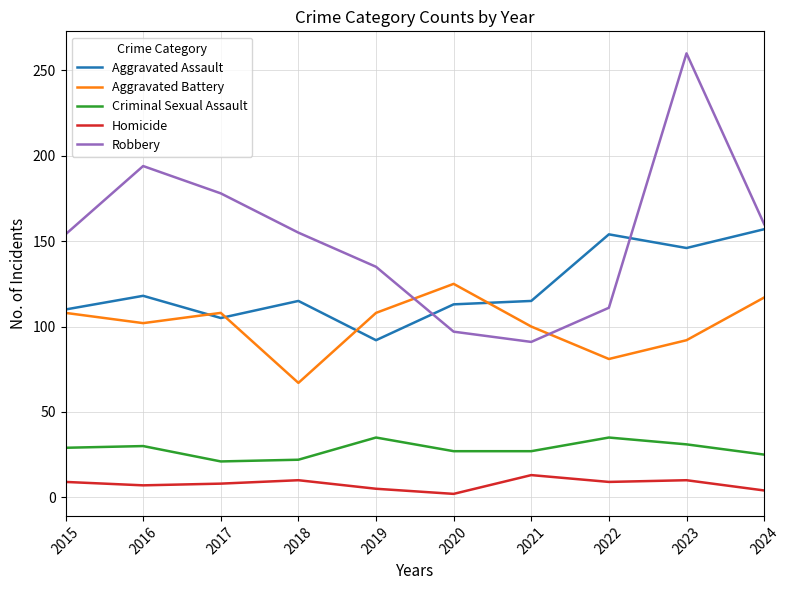

The value of Robbery at 2023 is 260. True or false?

True